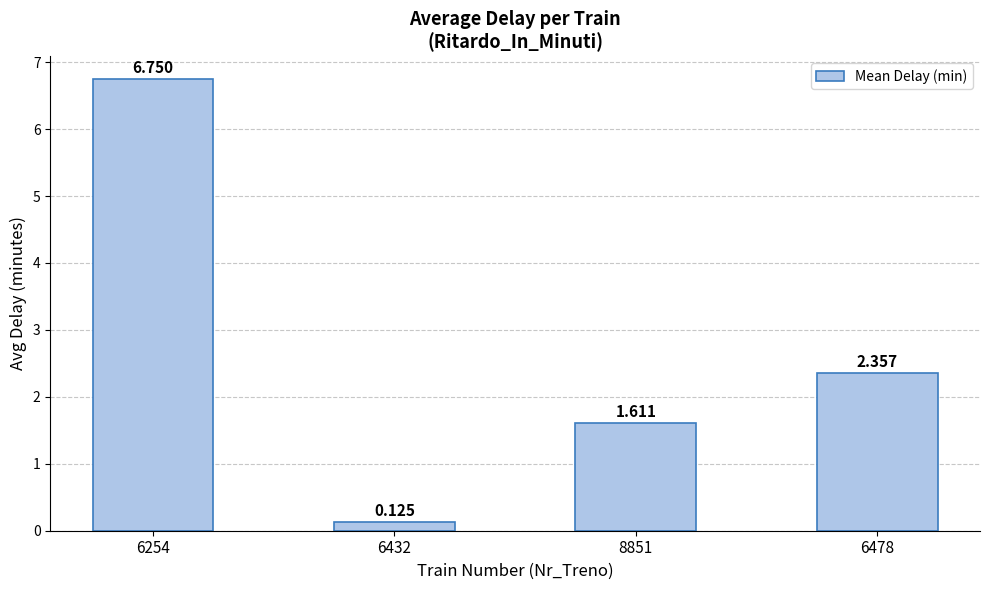

Count the number of data series in this chart.

1